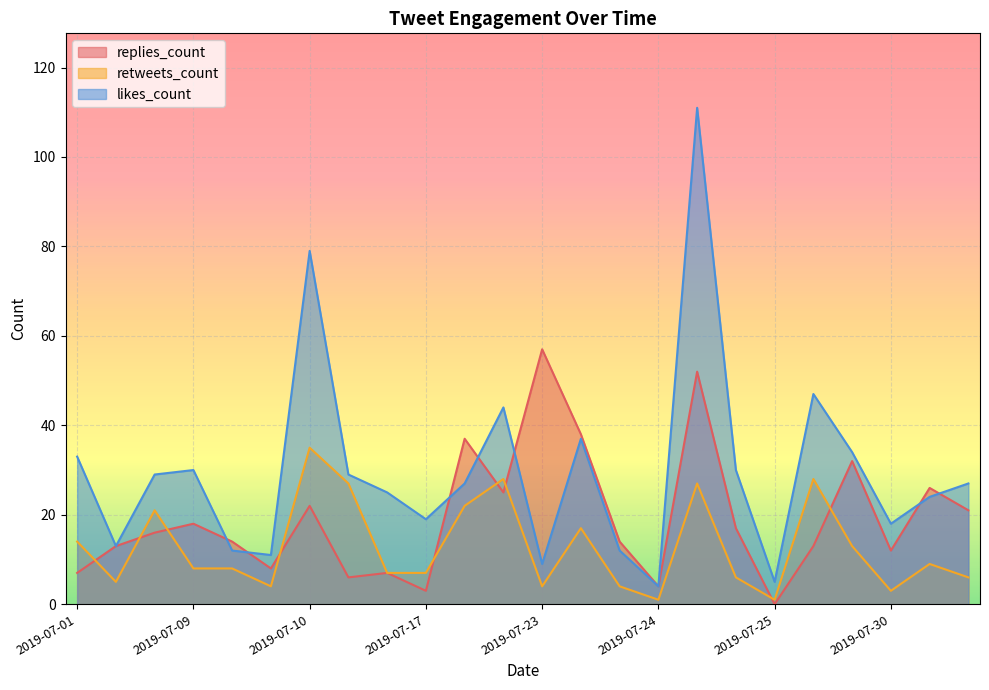

In likes_count, how many points are higher than both neighbors (excluding endpoints)?

6